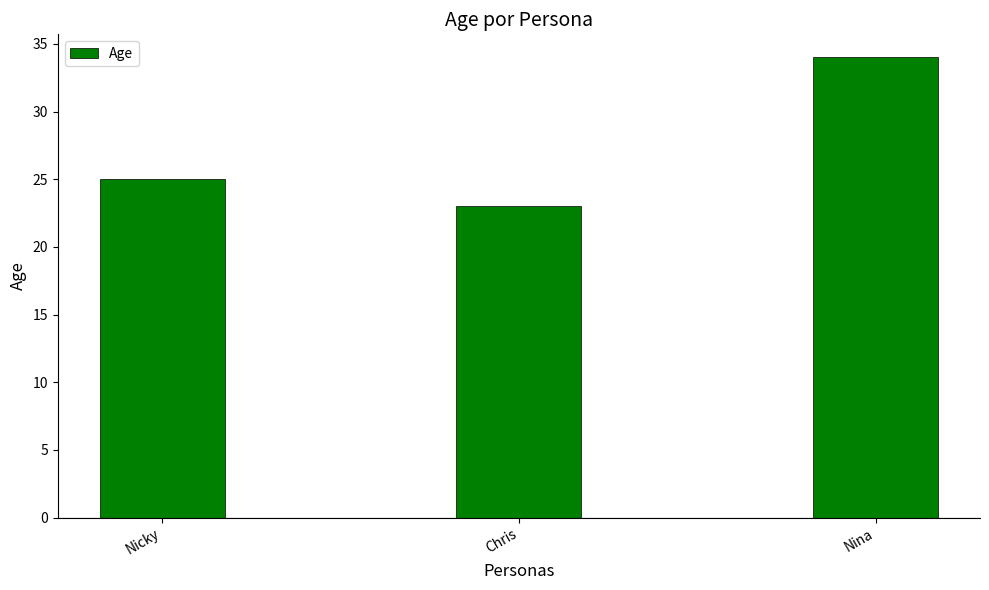

At which category does the chart reach its minimum across all series?

Chris